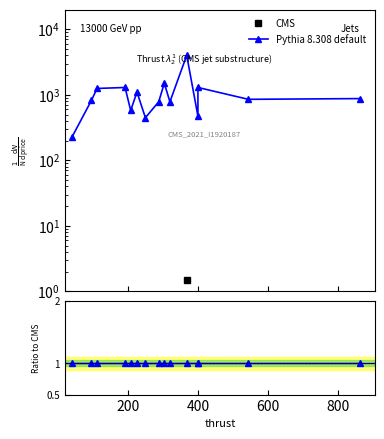

Is this an area chart (filled region under the line)?

No